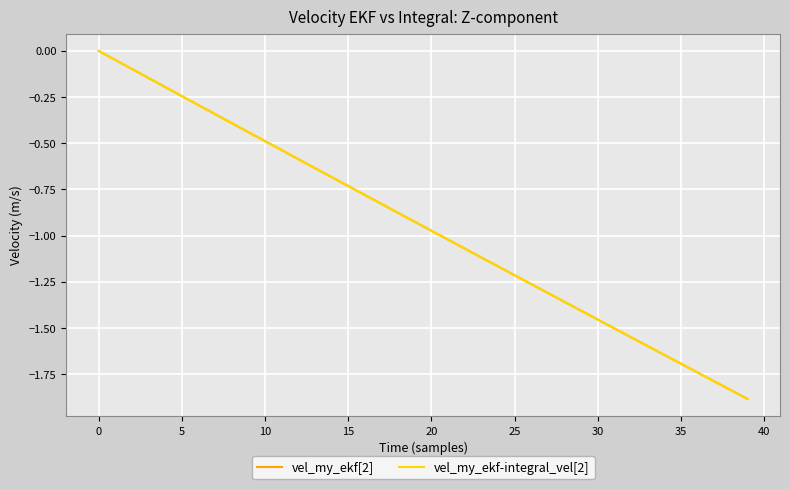

Which series has the largest total across all categories?

vel_my_ekf[2]